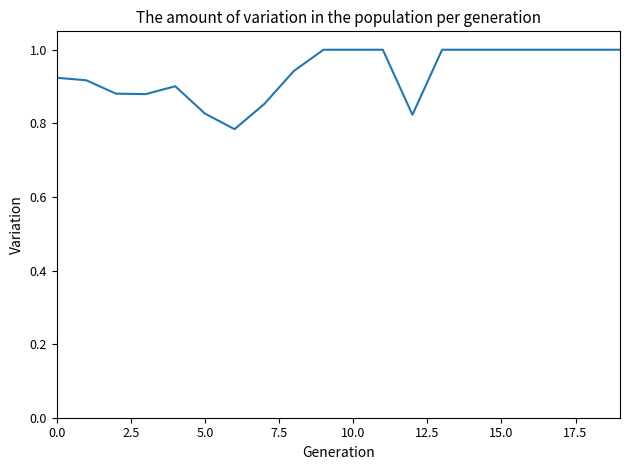

What is the maximum value shown in the chart?

1.0